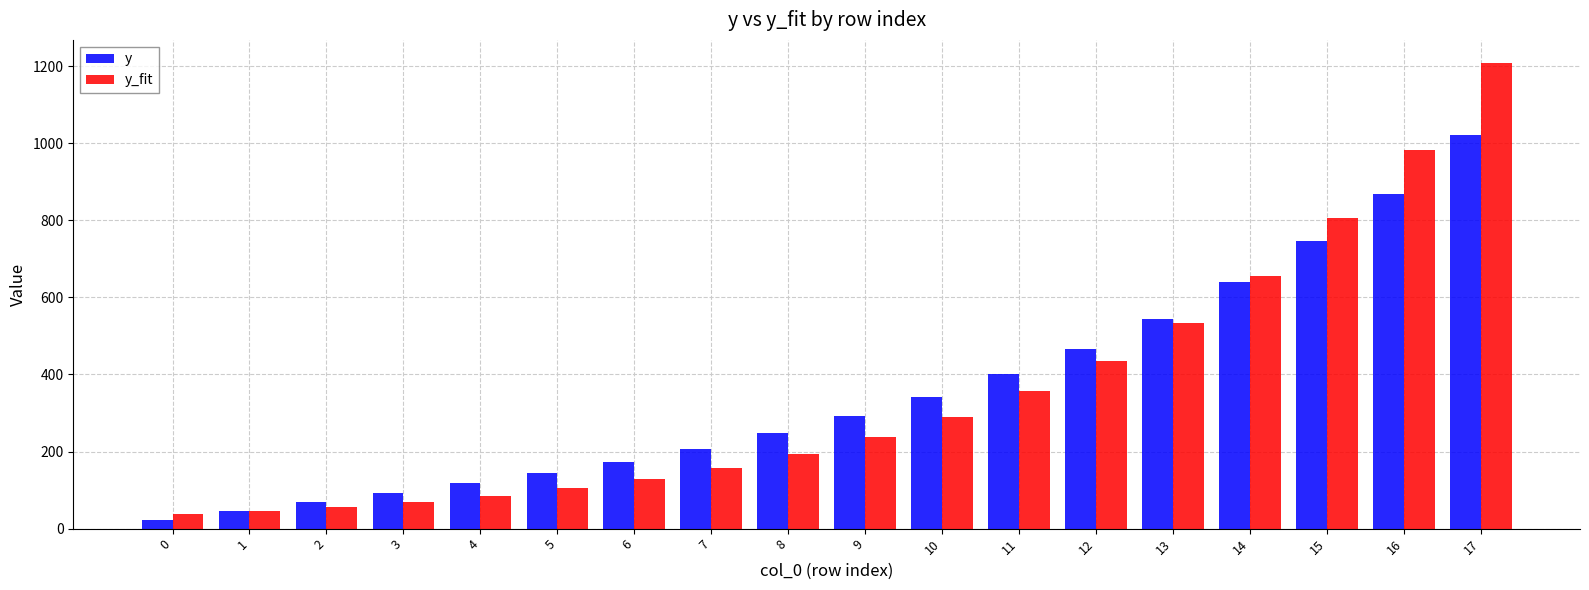

How many bars are there in each group?

2